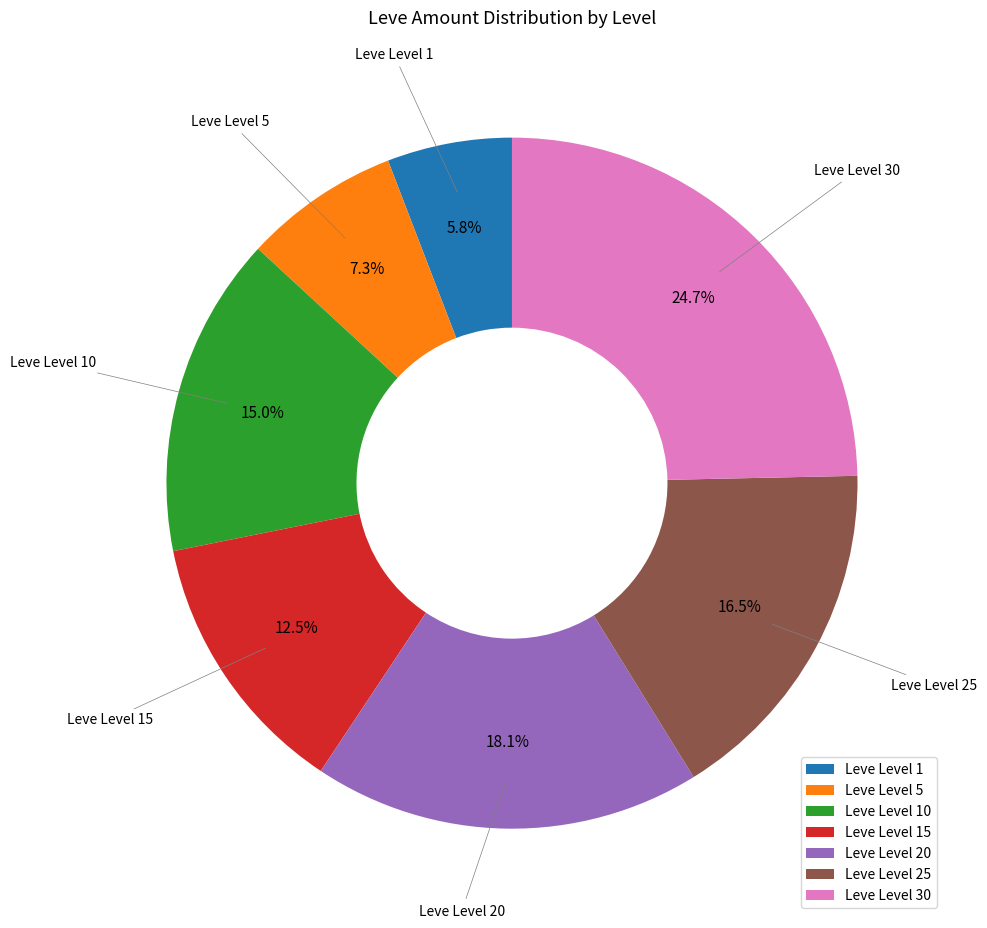

Approximately how many times larger is the value at Leve Level 25 compared to Leve Level 1?

2.8